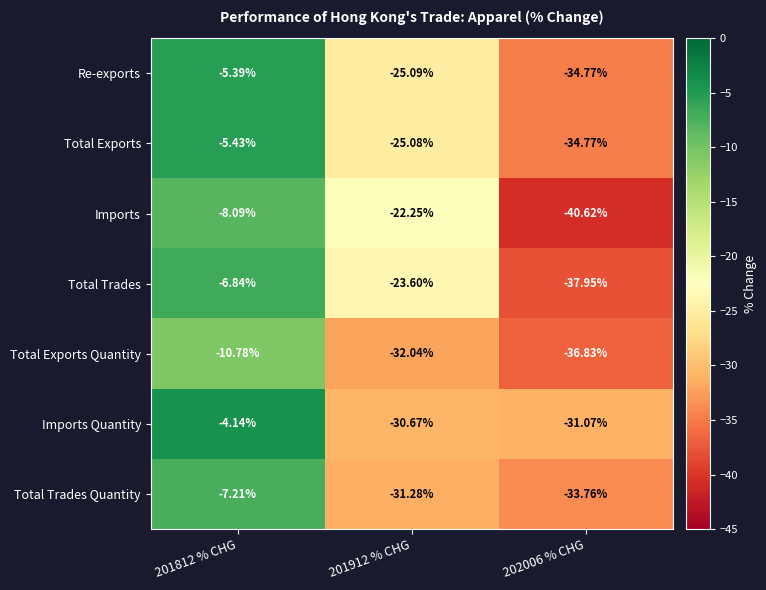

Is the value of Re-exports at 201912 % CHG greater than the value of Imports Quantity at 201912 % CHG?

Yes